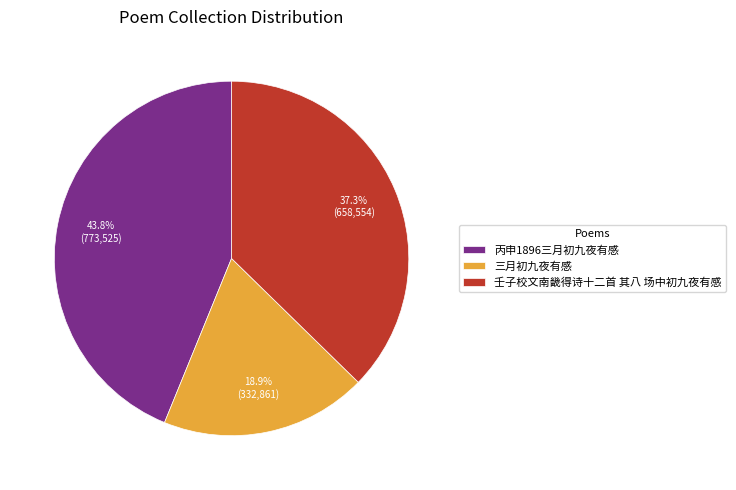

How many segments does this pie chart have?

3